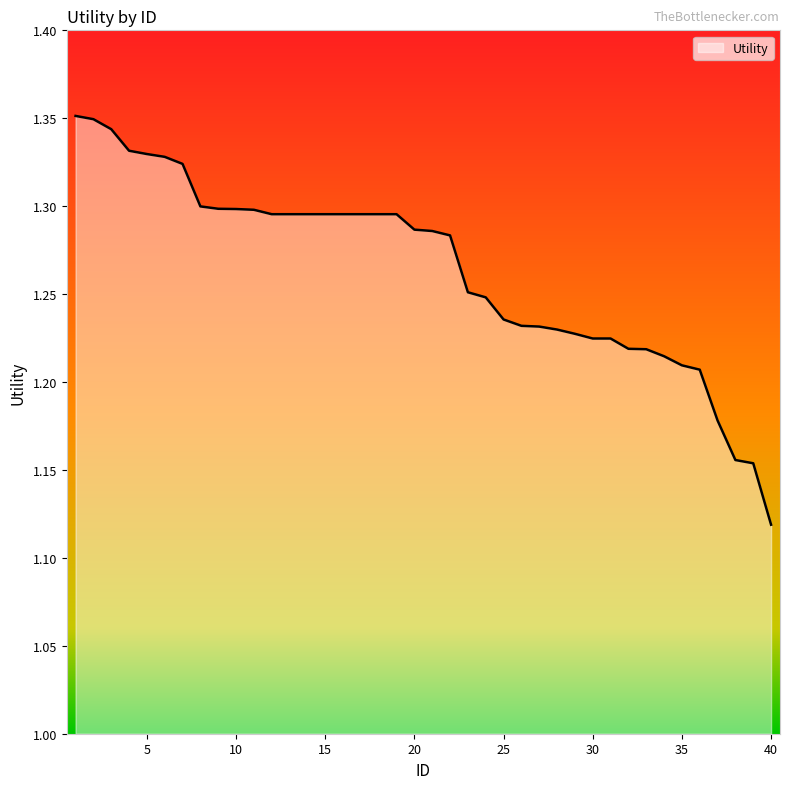

Where is the data nearest to the value 1?

40